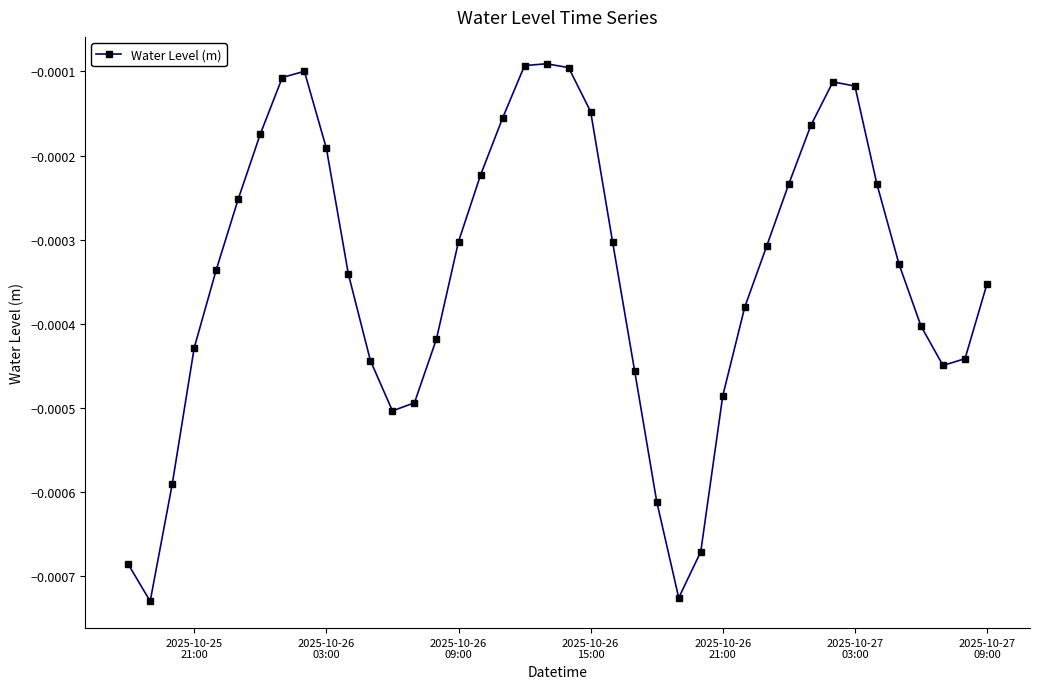

True or false: there are more than 1 points higher than both neighbors.

True